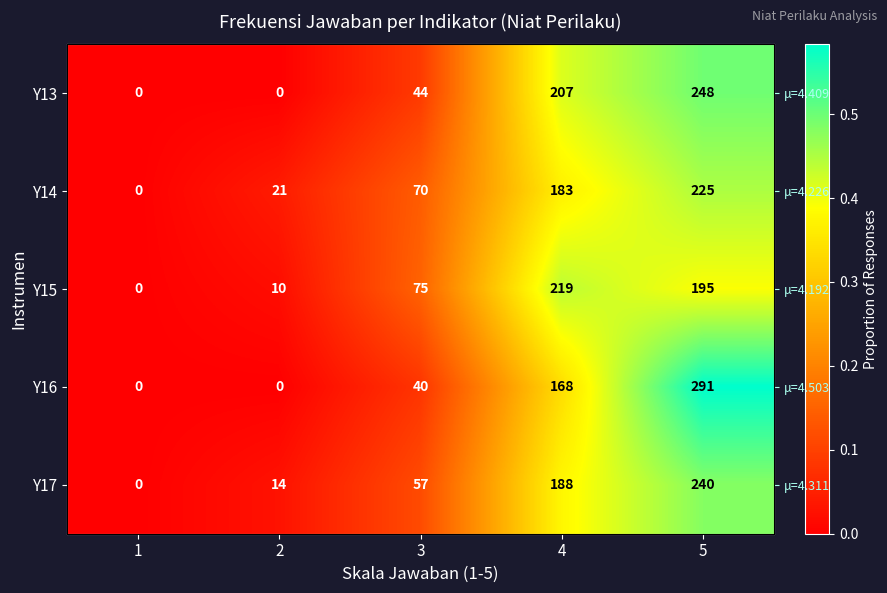

Which series has the widest spread of values?

Y16